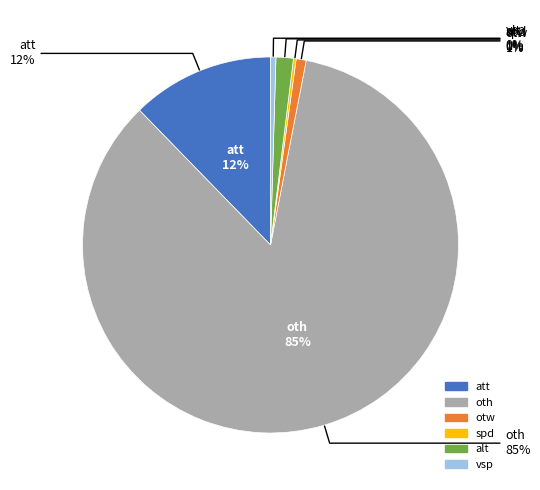

To the nearest percent, what percentage of the pie is oth?

85%